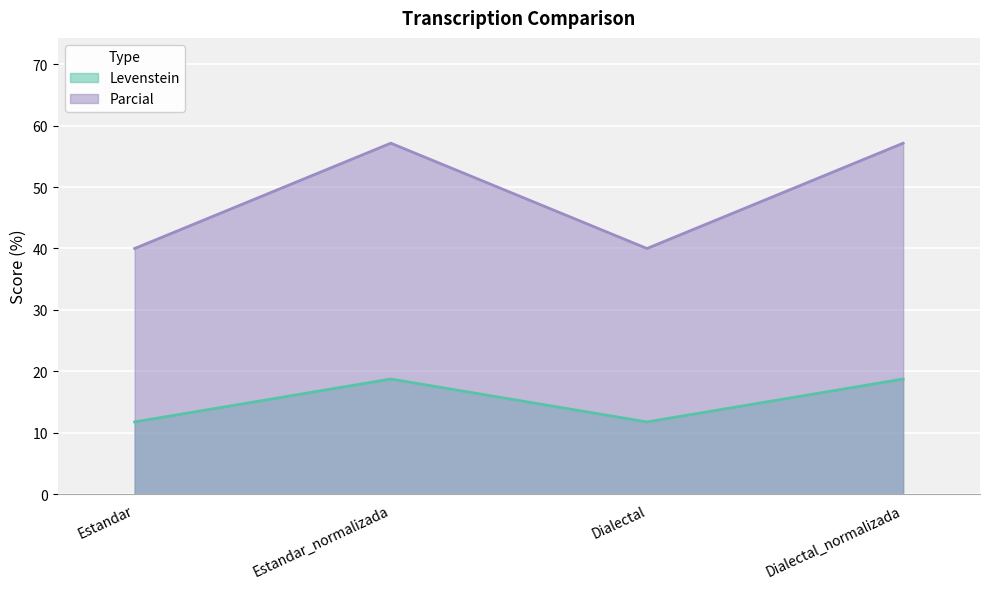

What is the label of the 1st point from the right?

Dialectal_normalizada